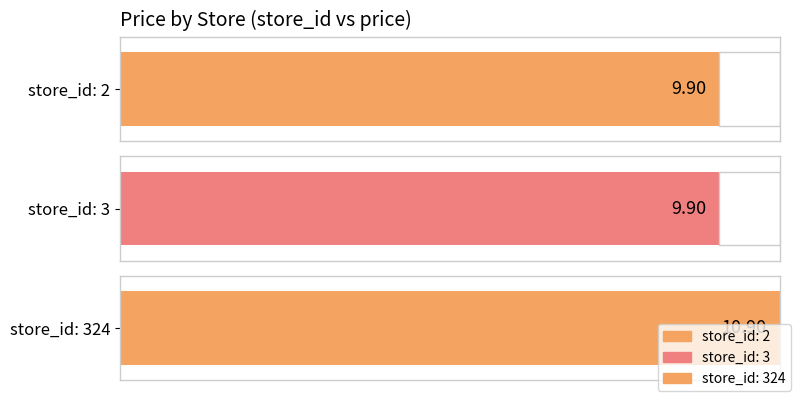

The value at 324 is 10.9. True or false?

True